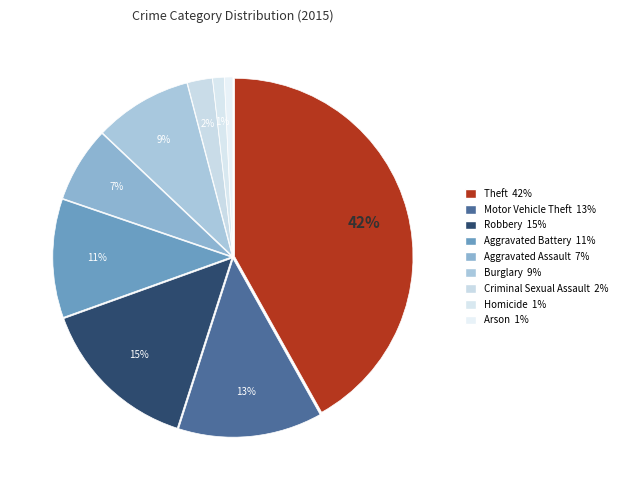

Does Robbery represent more than half of the total?

No